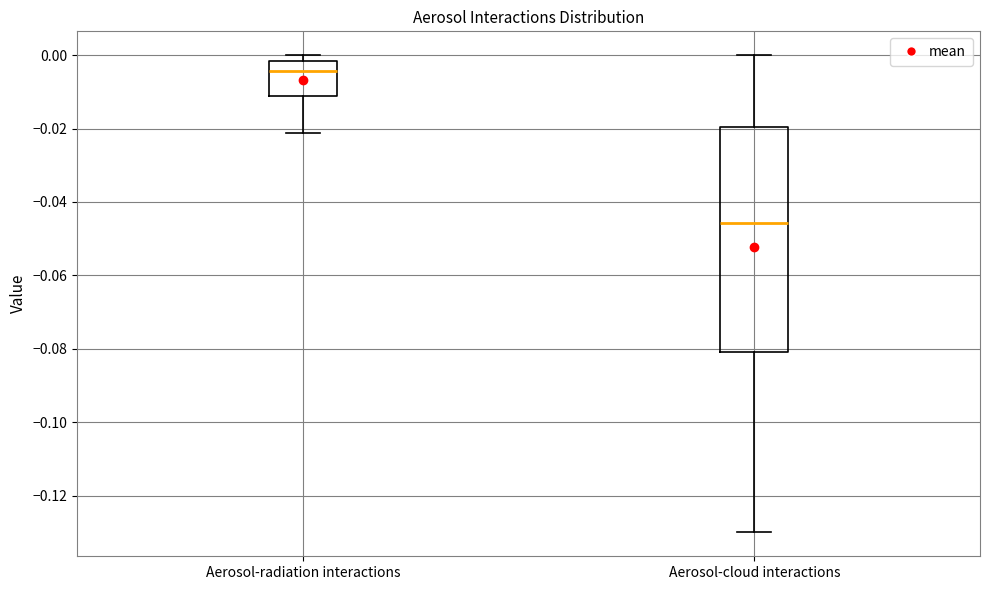

Reading left to right, read every box against the y-axis: the position of its median line, the range the box covers, and the ends of its whiskers. The values are not printed on the chart, so give them approximately, as read against the axis.

Aerosol-radiation interactions: median -0.004, box -0.012 to -0.002, whiskers -0.022 to 0.000
Aerosol-cloud interactions: median -0.046, box -0.080 to -0.020, whiskers -0.130 to 0.000